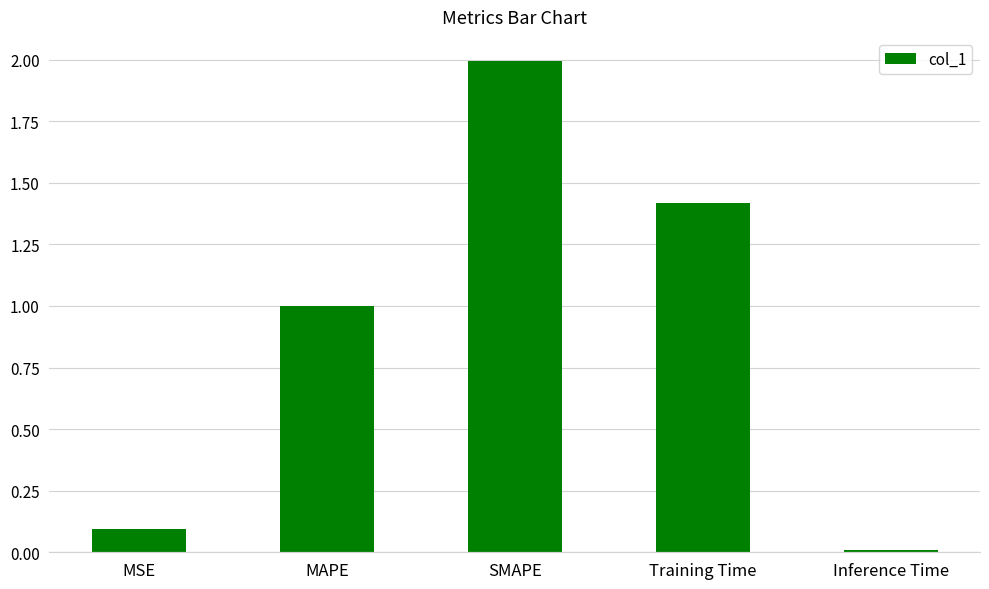

List the labels in order of value, largest first.

SMAPE, Training Time, MAPE, MSE, Inference Time